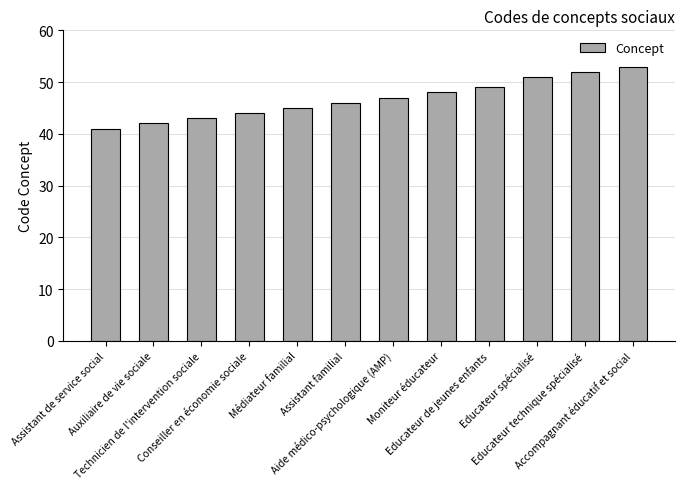

Reading left to right, what are all the values shown in this chart?

Assistant de service social=41	Auxiliaire de vie sociale=42	Technicien de l'intervention sociale=43	Conseiller en économie sociale=44	Médiateur familial=45	Assistant familial=46	Aide médico-psychologique (AMP)=47	Moniteur éducateur=48	Educateur de jeunes enfants=49	Educateur spécialisé=51	Educateur technique spécialisé=52	Accompagnant éducatif et social=53